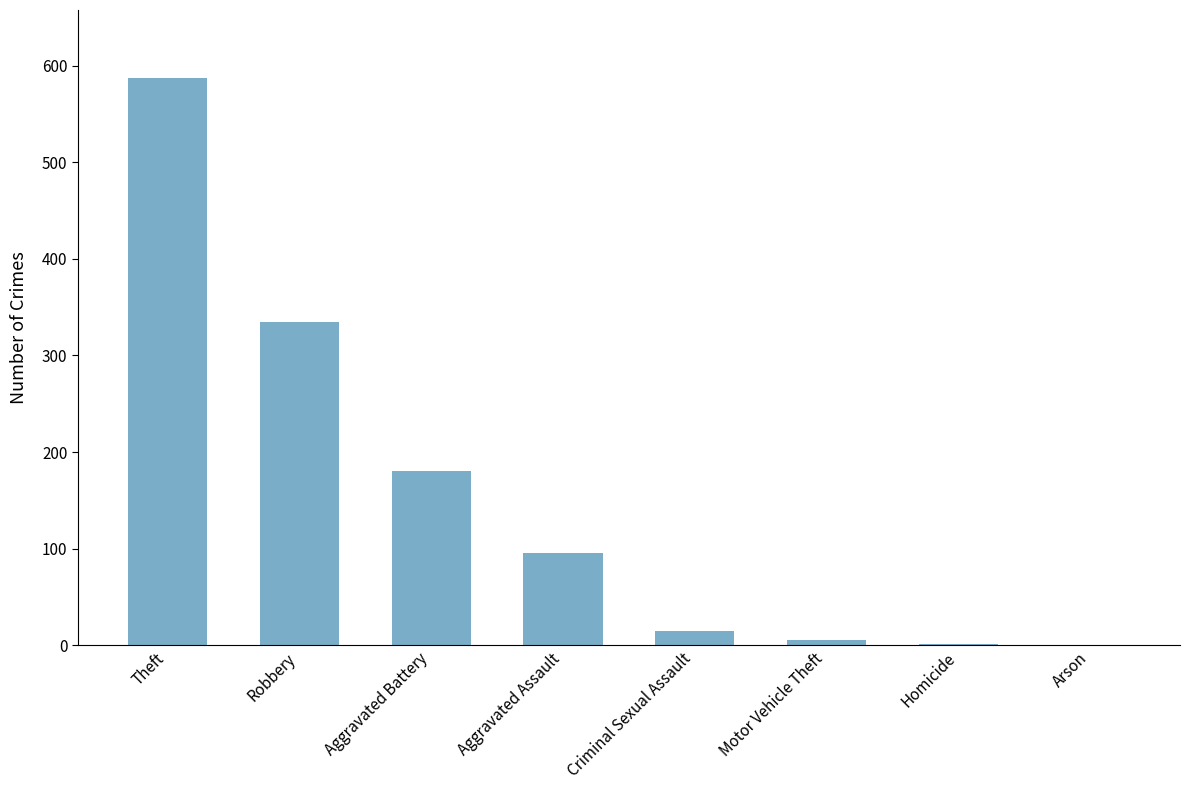

Which has a higher value, Aggravated Assault or Robbery?

Robbery